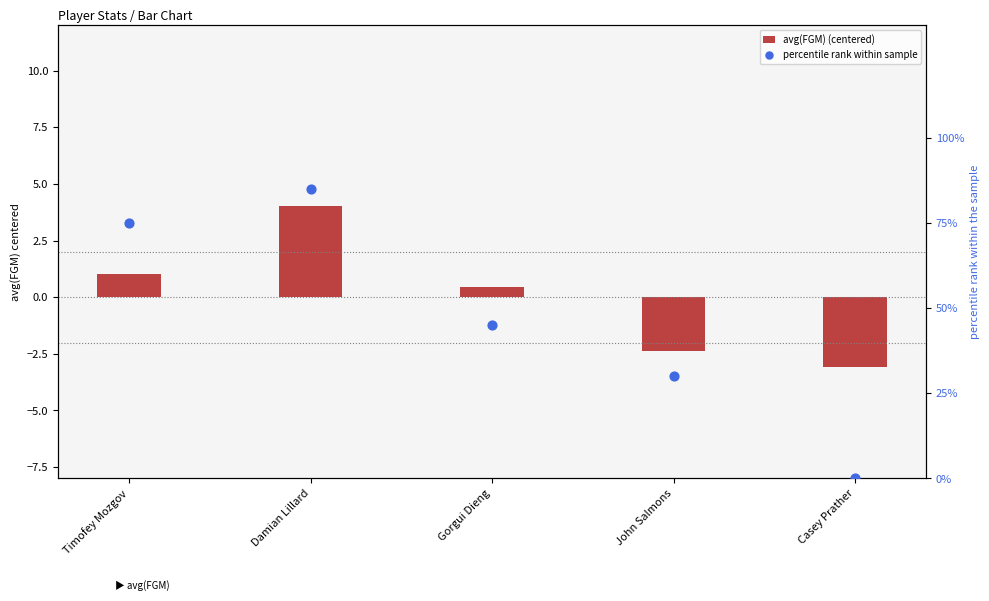

What is the total value across all series at Casey Prather?

-3.1